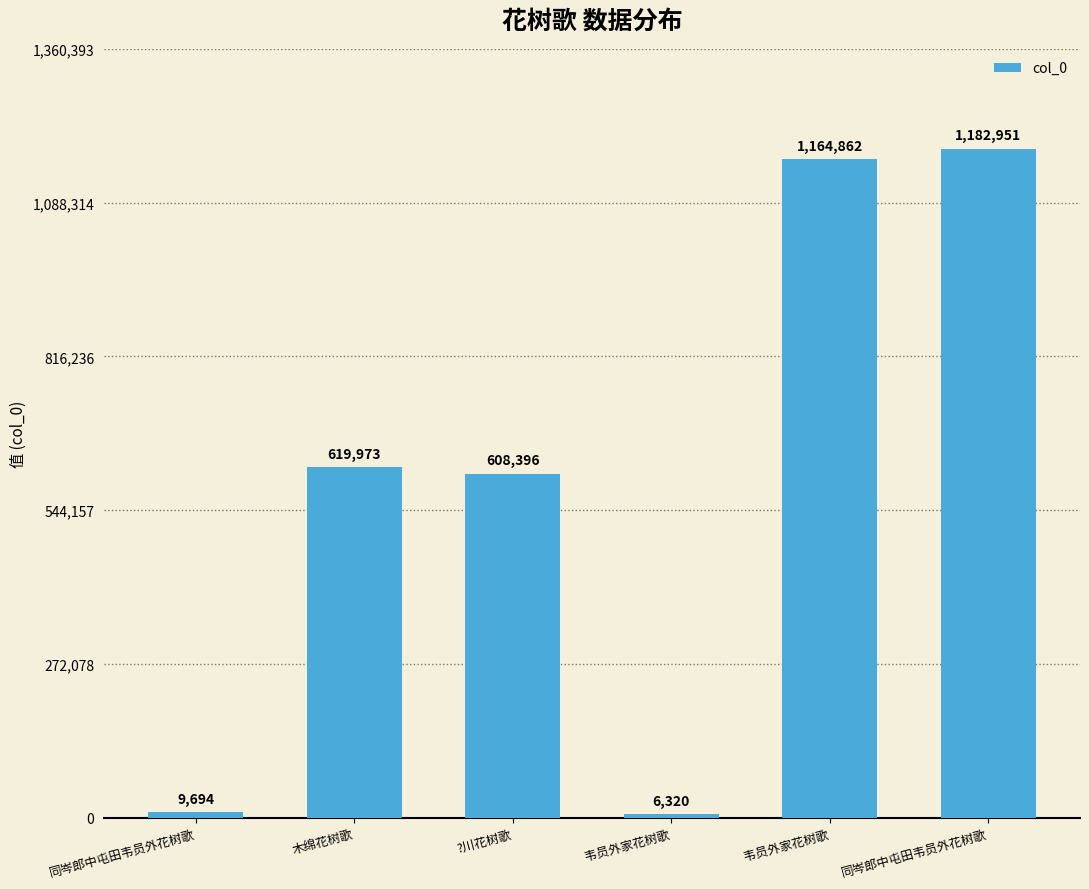

List the labels in order of value, smallest first.

韦员外家花树歌, 同岑郎中屯田韦员外花树歌, ?川花树歌, 木绵花树歌, 韦员外家花树歌, 同岑郎中屯田韦员外花树歌